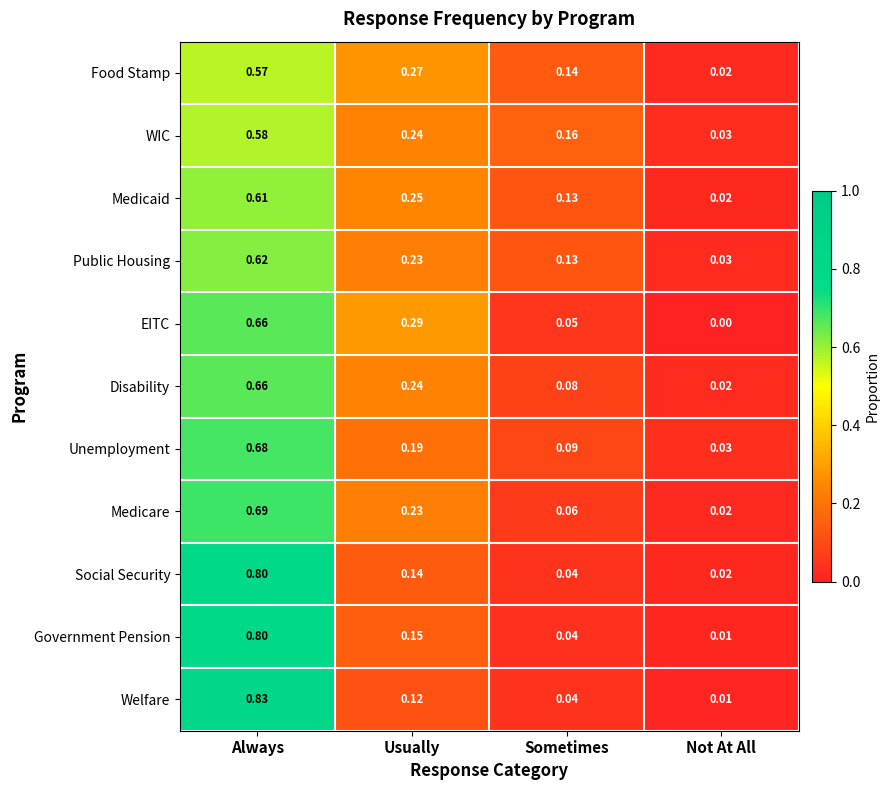

How many distinct data groups are displayed?

11